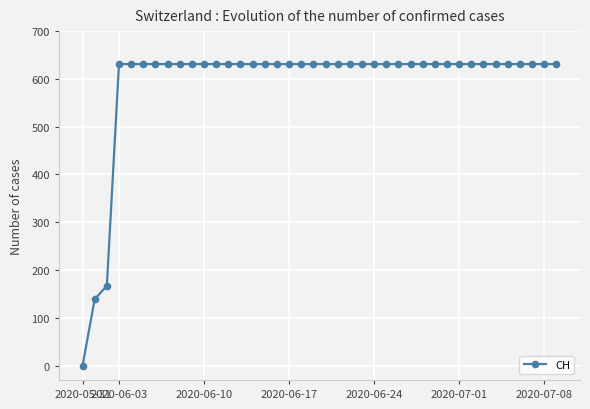

What is the maximum value shown in the chart?

631